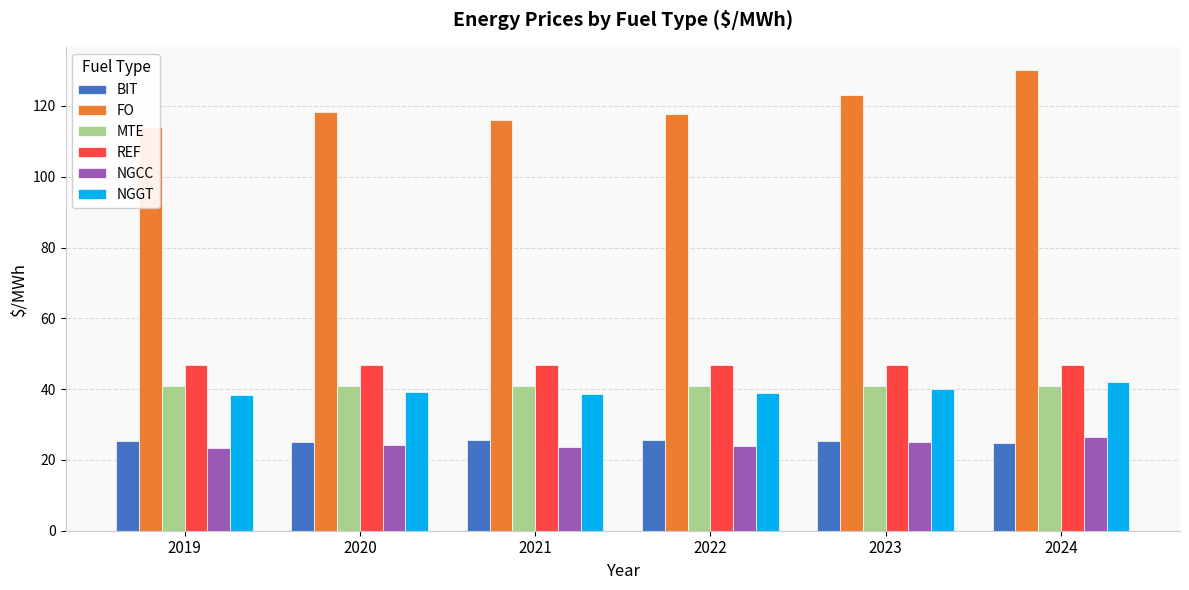

Which category has the highest value in the MTE series?

2019